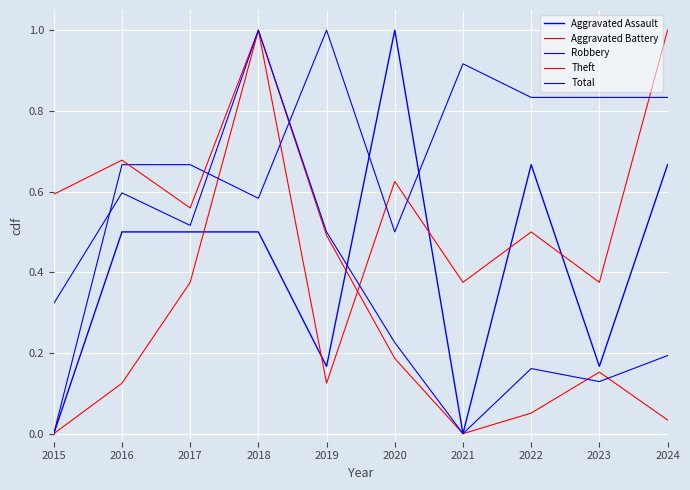

At which category does Aggravated Assault reach its first local peak?

2020